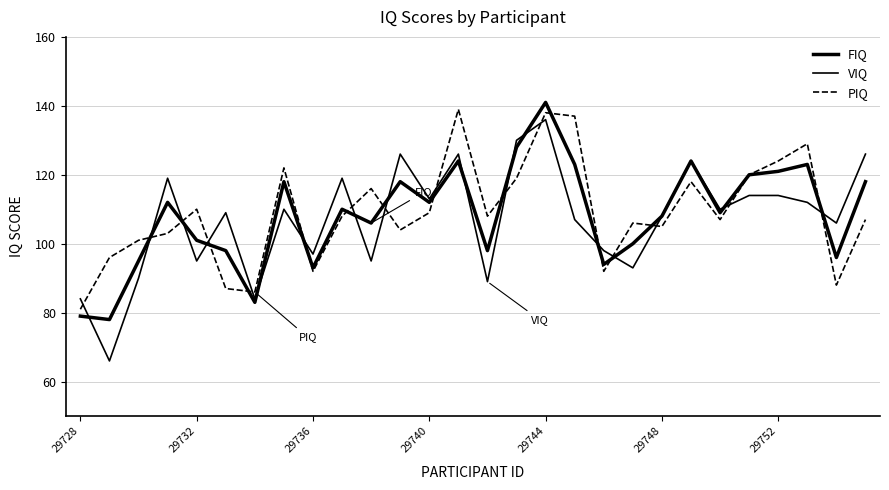

After their last crossing, which series has the higher values: VIQ or FIQ?

VIQ